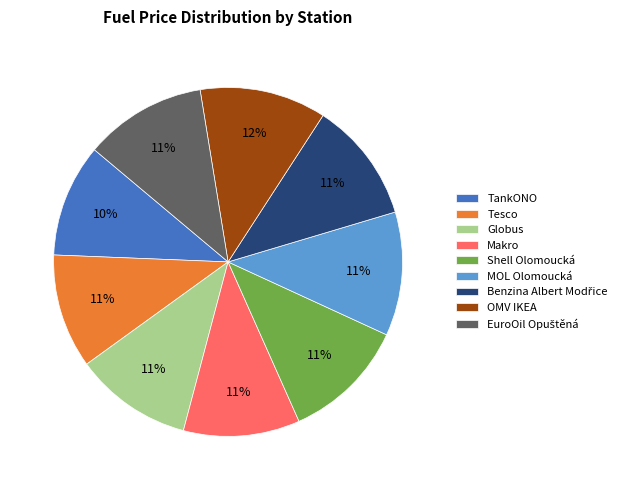

How many segments does this pie chart have?

9